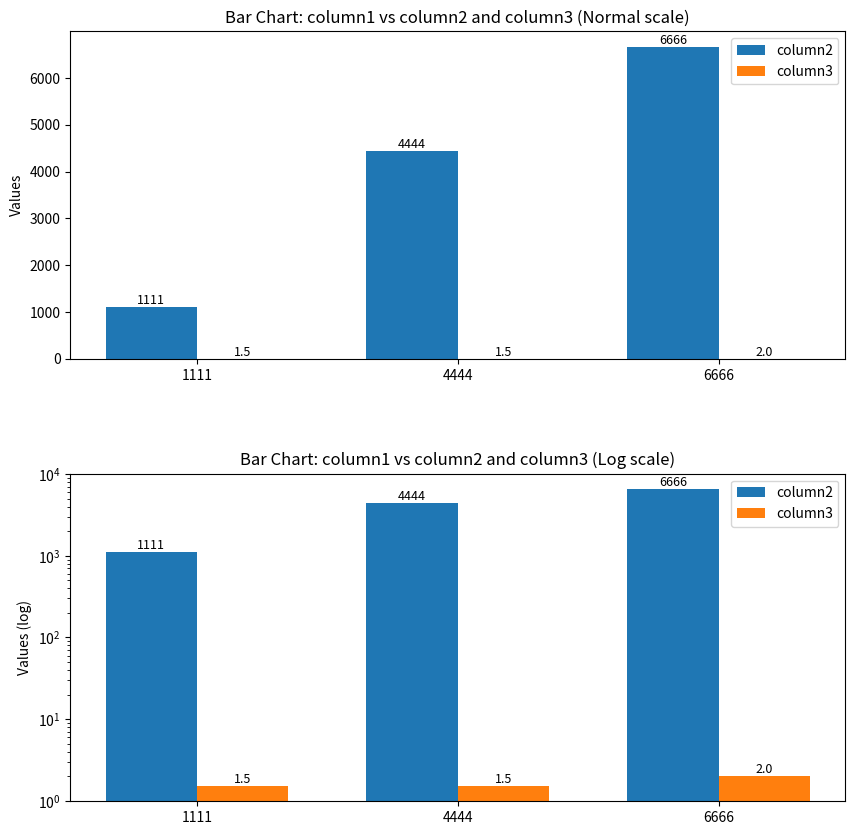

Reading left to right, extract all data points from this chart.

column2: 1111.0	4444.0	6666.0
column3: 1.5	1.5	2.0